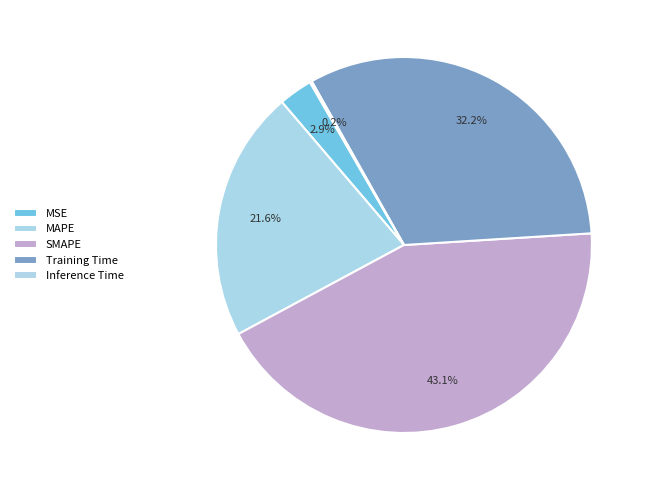

What is the largest slice in the pie chart?

SMAPE